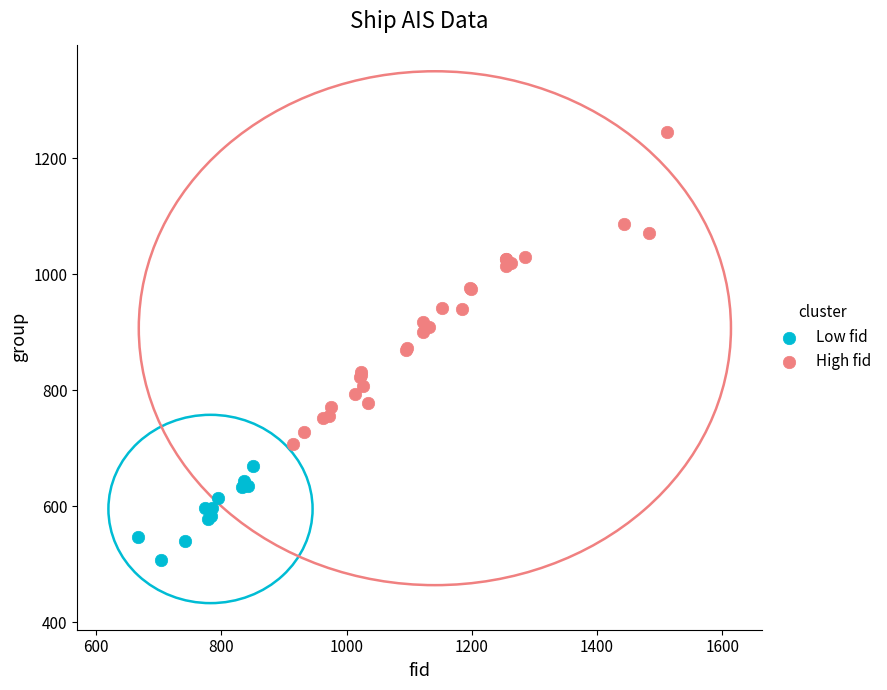

Which series reaches the maximum Y coordinate?

High fid